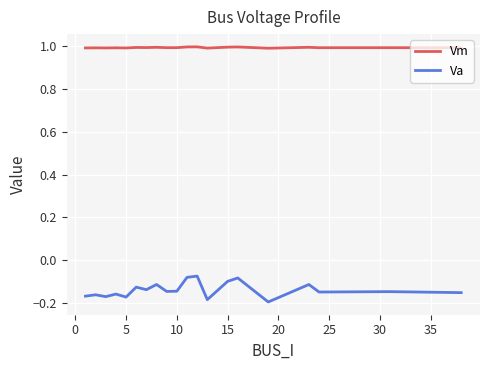

True or false: Va and Vm cross at least once.

False